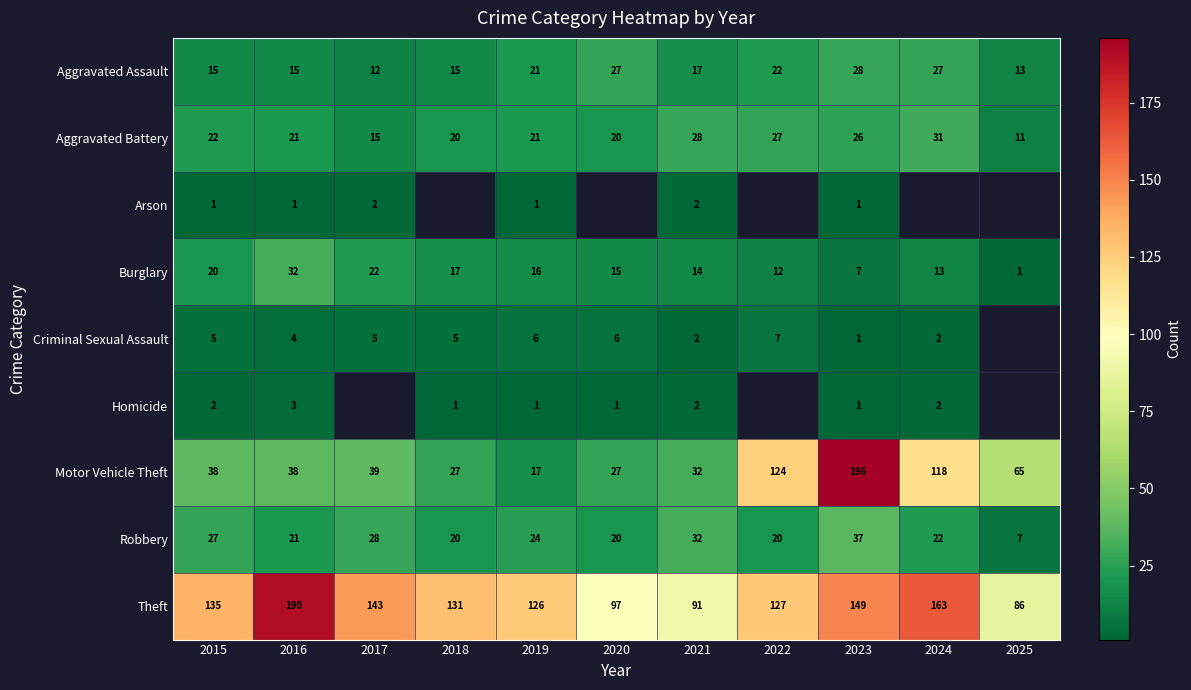

How many data points in Aggravated Assault are less than 17?

5